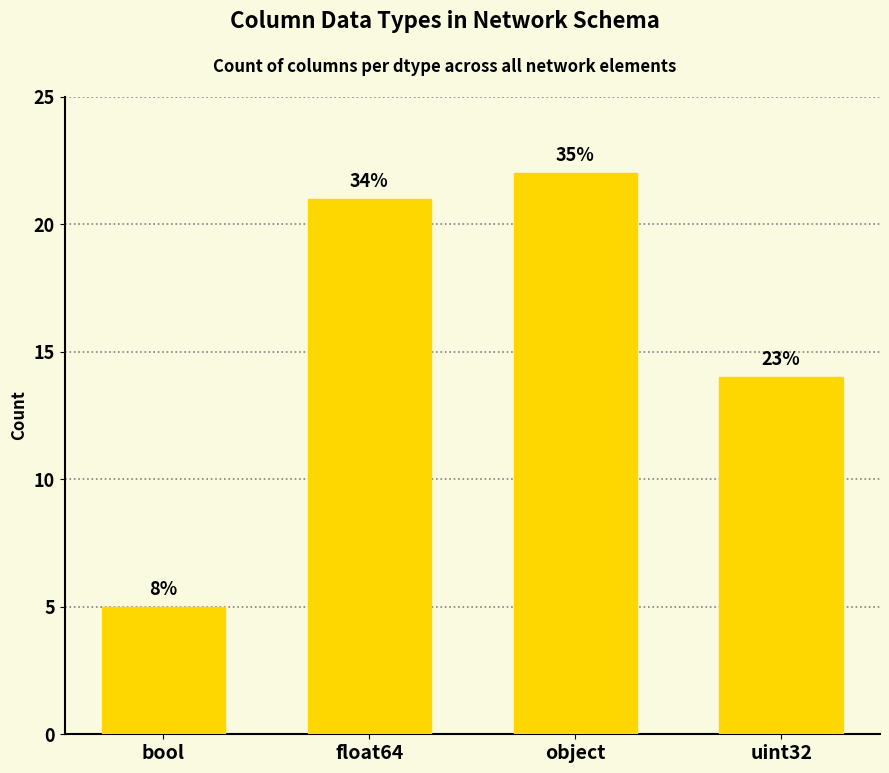

Are the bars horizontal?

No